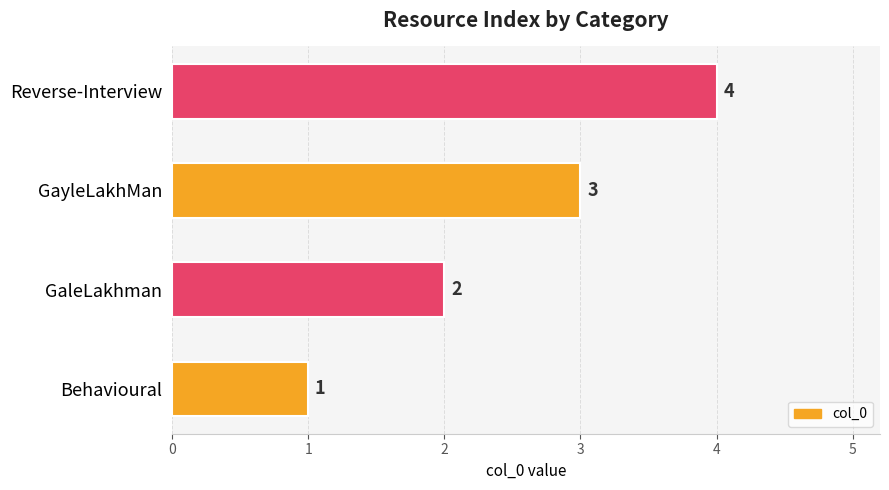

Rank the categories by value from highest to lowest.

Reverse-Interview, GayleLakhMan, GaleLakhman, Behavioural